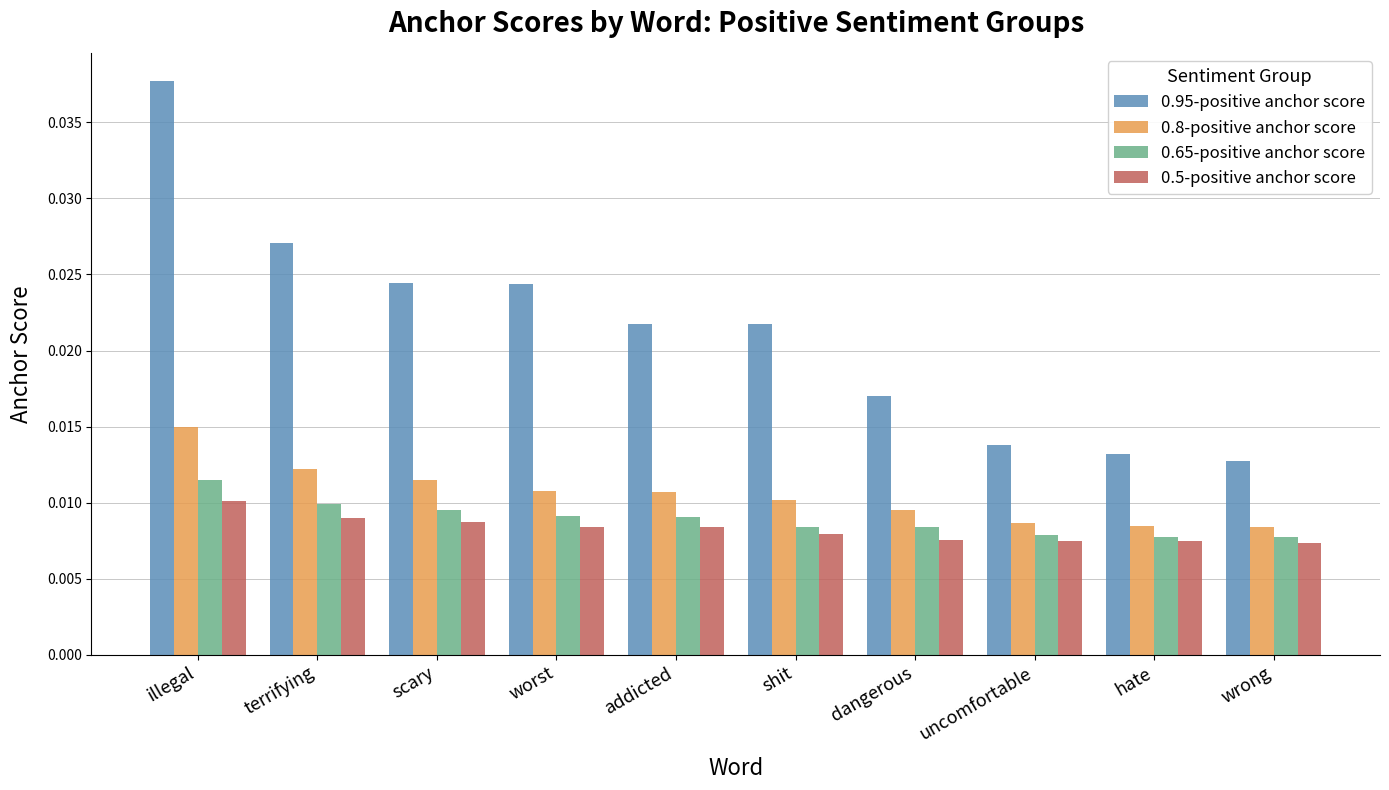

At which label does 0.95-positive anchor score reach its peak?

illegal